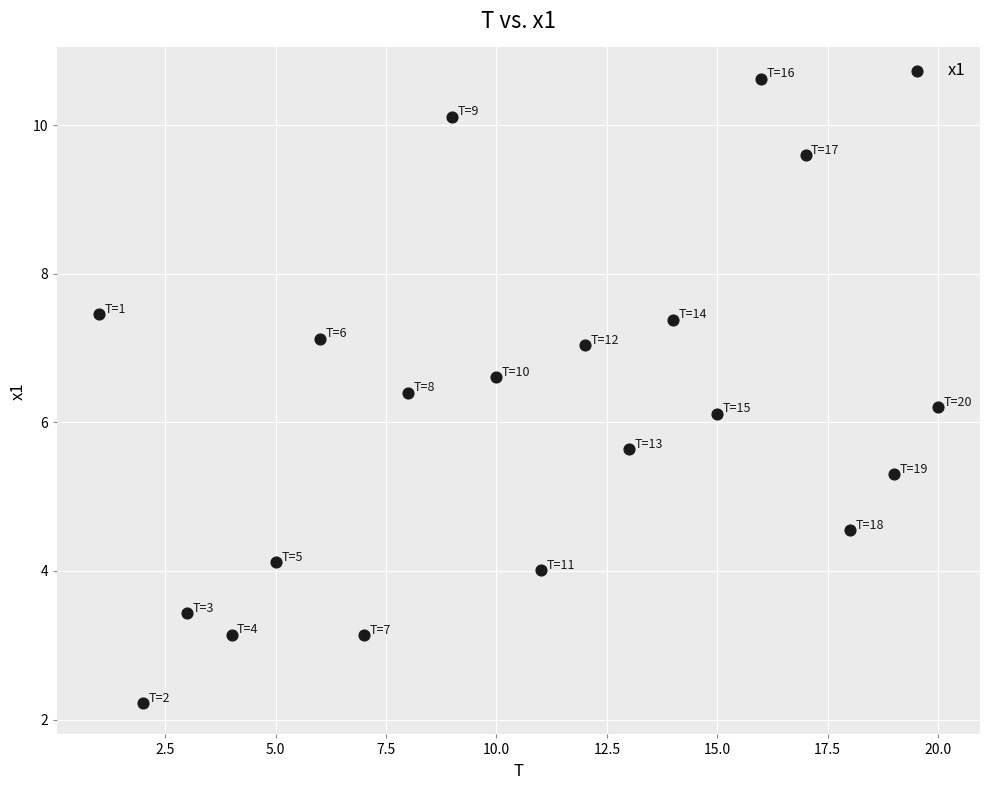

What is the range of X values (max minus min)?

19.0